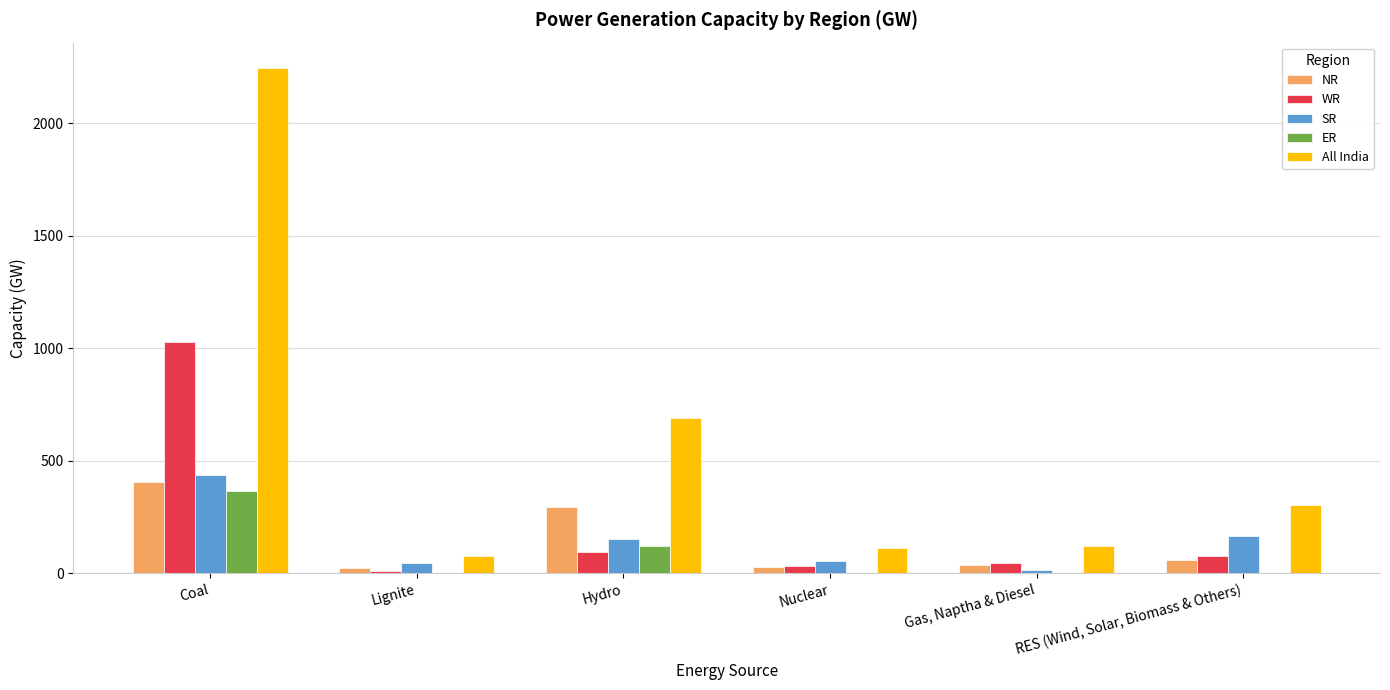

At which category is the sum across all series the highest?

Coal